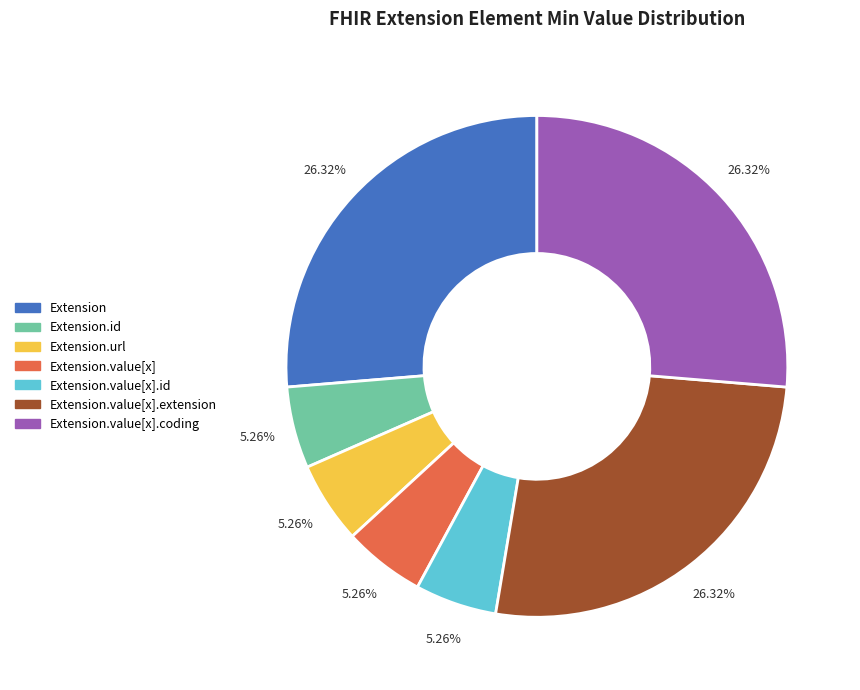

Does any single category account for the majority?

No